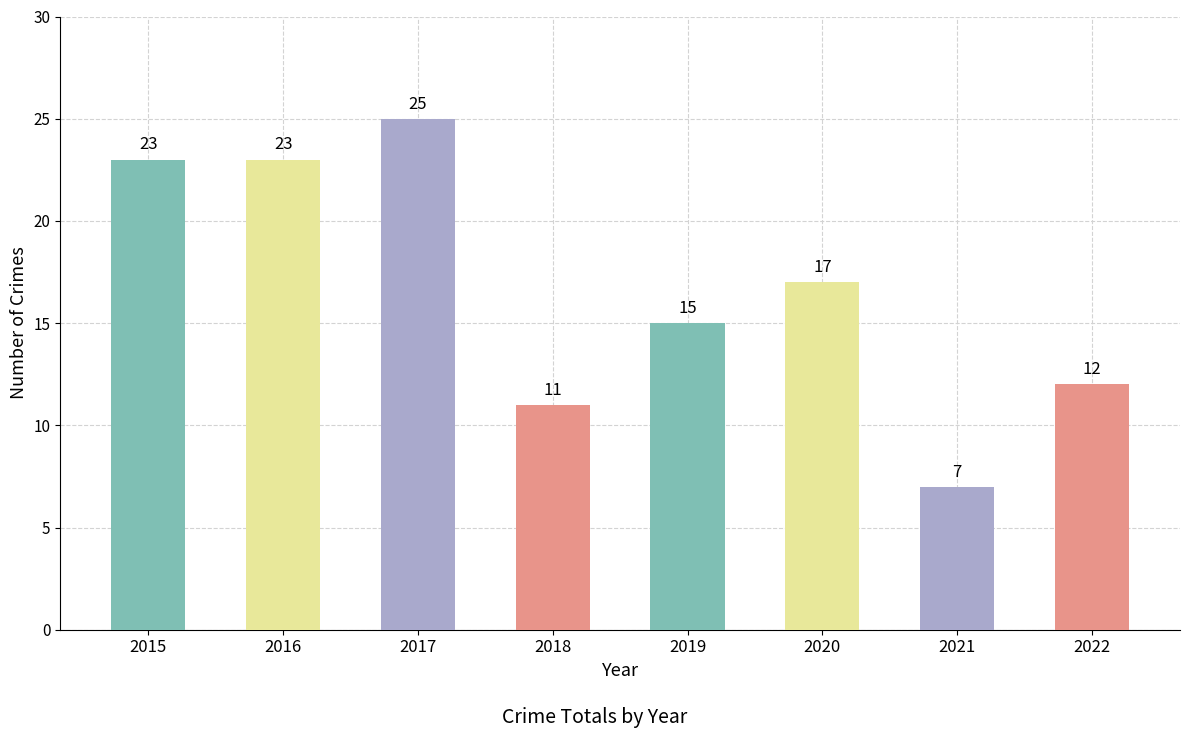

How many values are below 17?

4